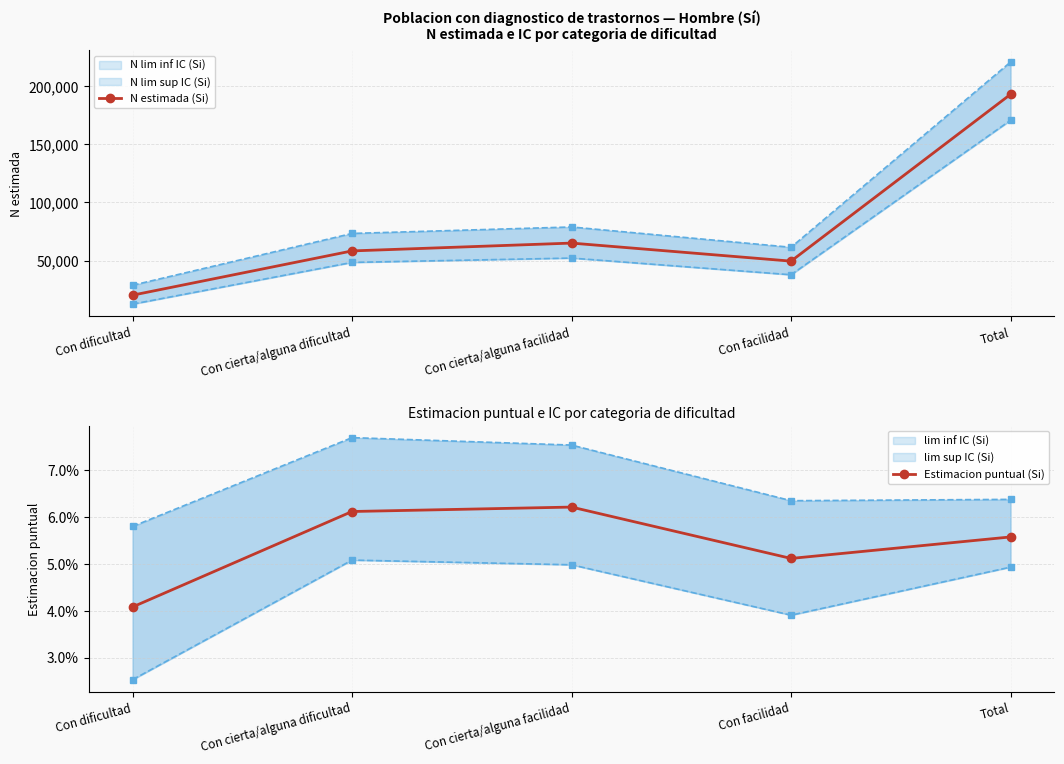

Reading left to right, list all the values displayed in this chart.

N estimada (Si): Con dificultad=20216.0	Con cierta/alguna dificultad=58305.0	Con cierta/alguna facilidad=65046.0	Con facilidad=49509.0	Total=193076.0
Estimacion puntual (Si): Con dificultad=0.0	Con cierta/alguna dificultad=0.1	Con cierta/alguna facilidad=0.1	Con facilidad=0.1	Total=0.1